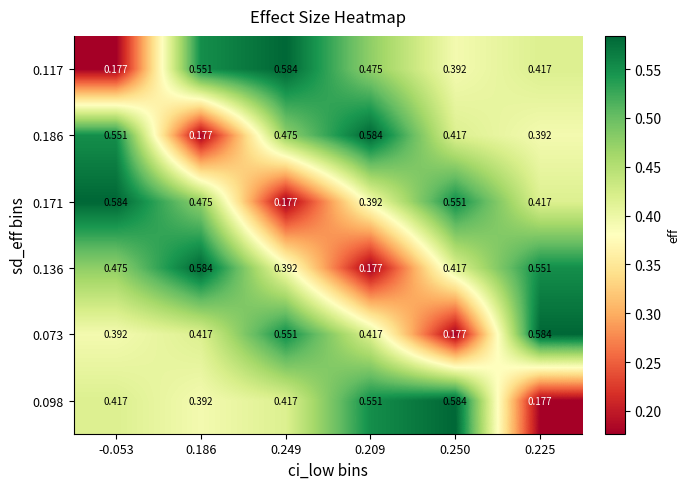

Is the value of 0.098 at 0.209 greater than the value of 0.073 at 0.250?

Yes